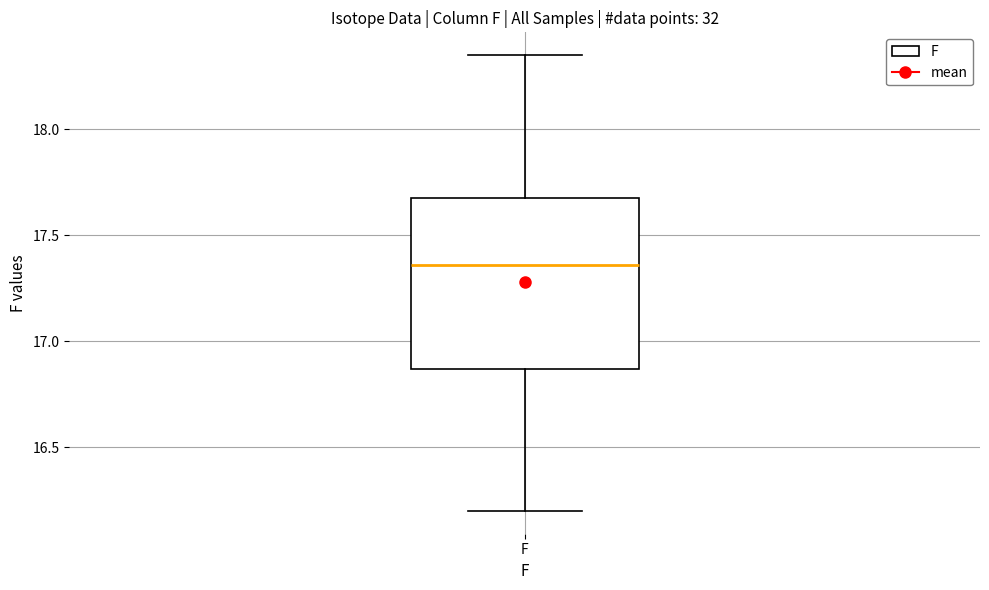

Where is the lower edge of the box for F on the y-axis? The values are not printed on the chart, so give them approximately, as read against the axis.

16.85